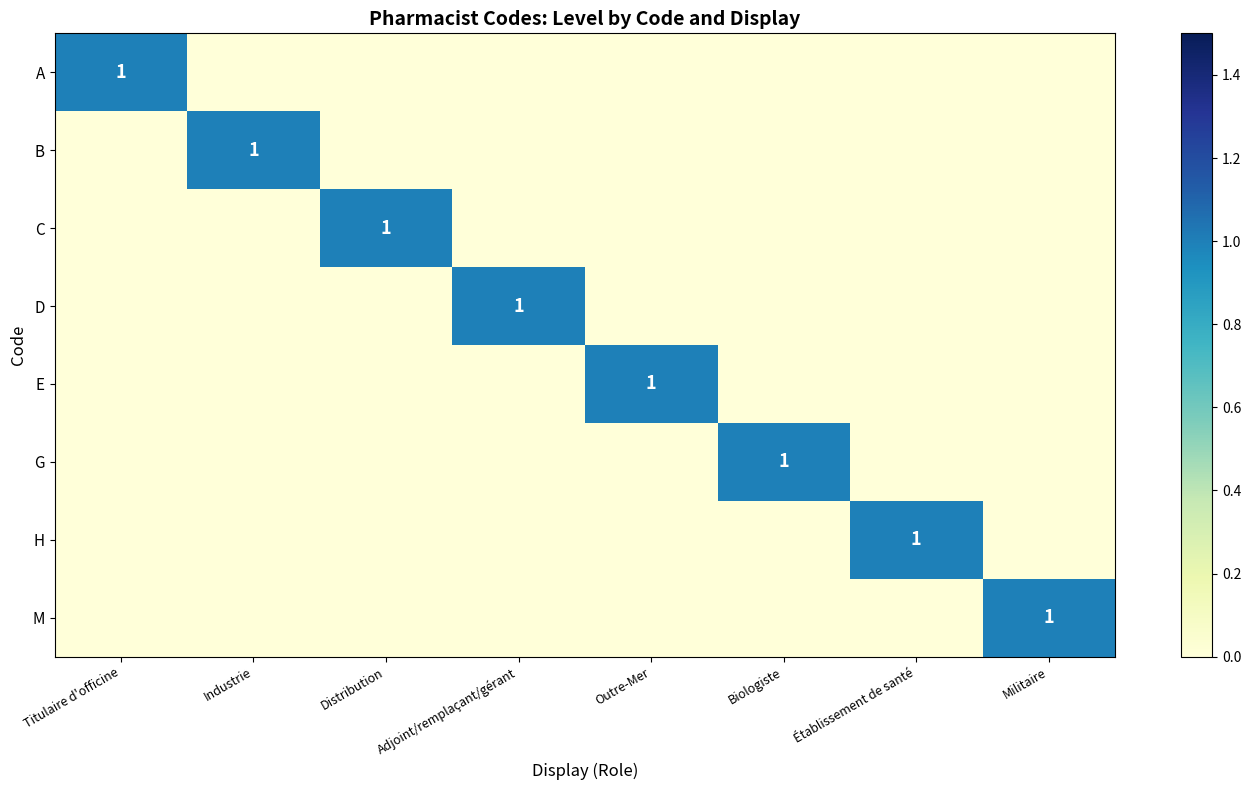

The value of D at Adjoint/remplaçant/gérant is 2. True or false?

False